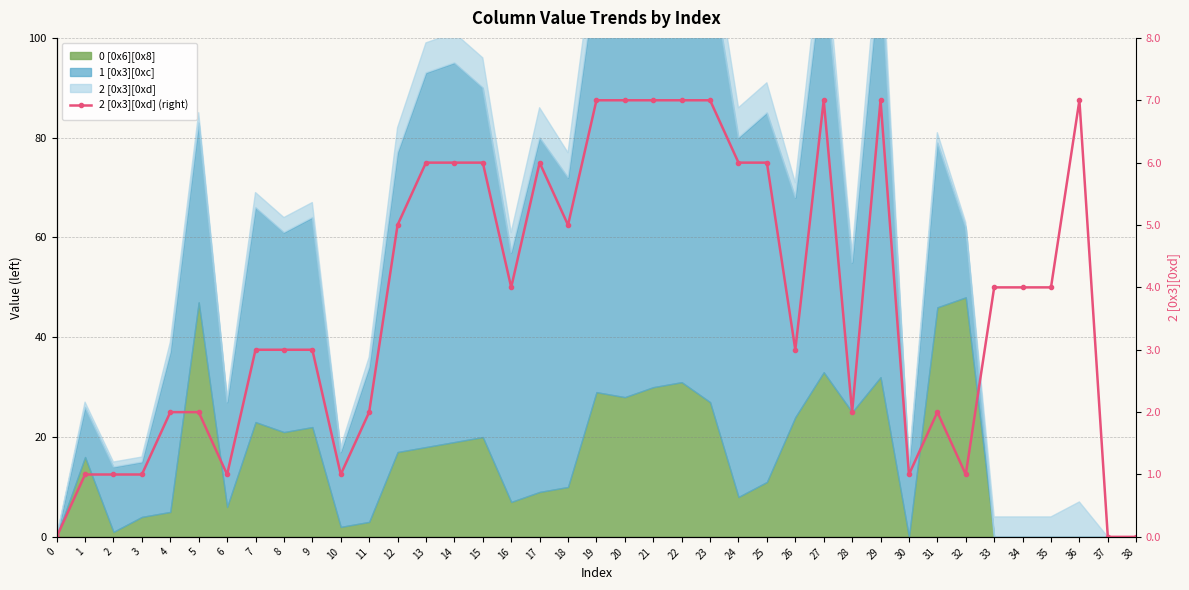

Count the values in the range 1 to 6.

28